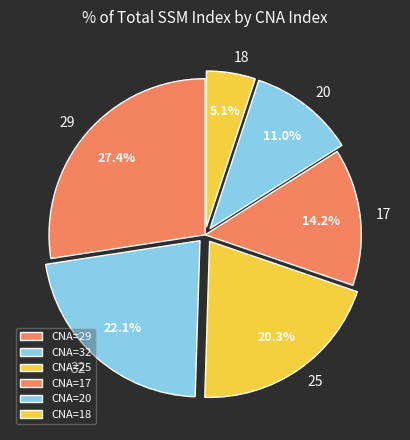

How many segments does this pie chart have?

6